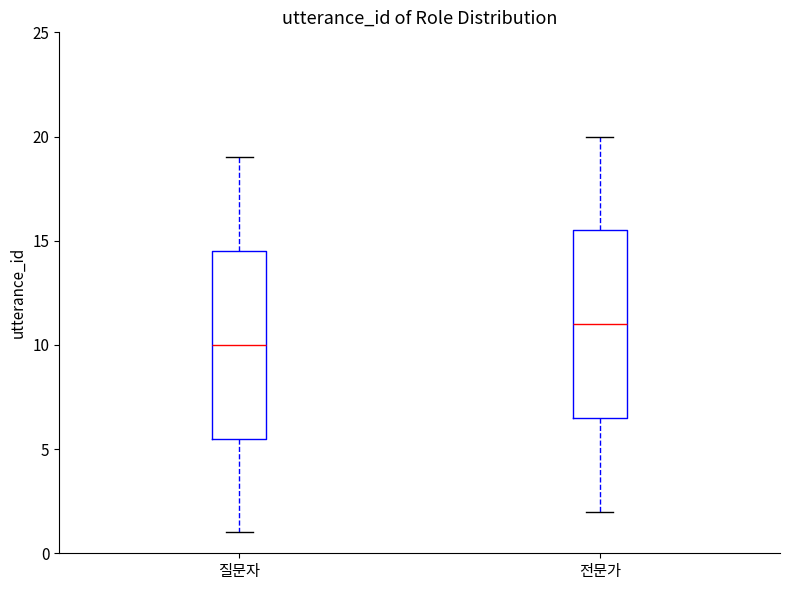

Reading left to right, read every box against the y-axis: the position of its median line, the range the box covers, and the ends of its whiskers. The values are not printed on the chart, so give them approximately, as read against the axis.

질문자: median 10.0, box 5.5 to 14.5, whiskers 1.0 to 19.0
전문가: median 11.0, box 6.5 to 15.5, whiskers 2.0 to 20.0